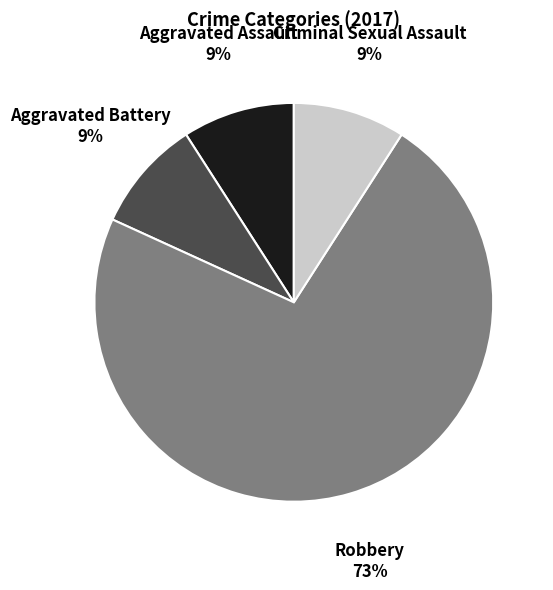

To the nearest percent, what is the average slice percentage?

25%